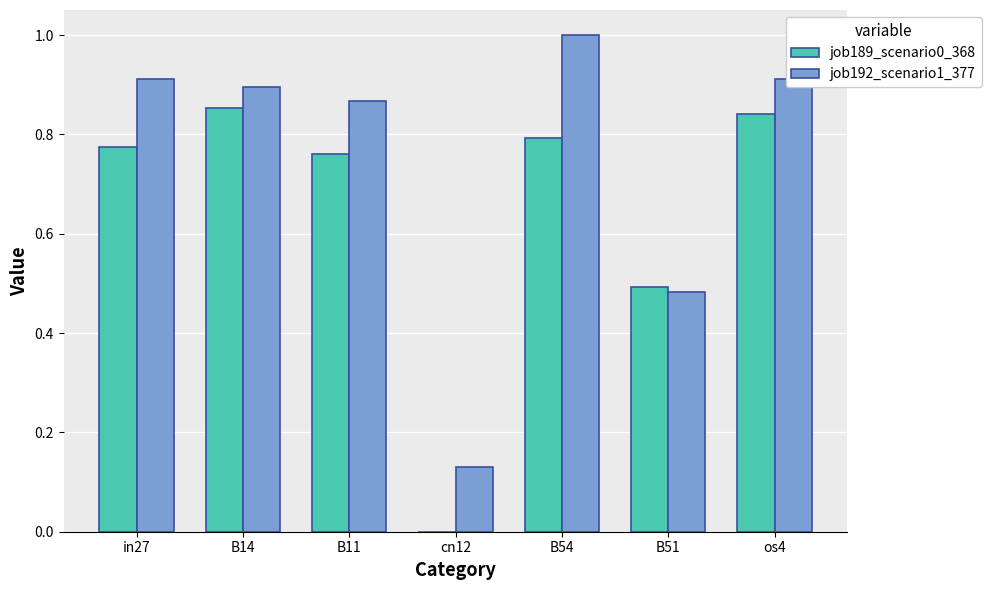

Which series has the largest total across all categories?

job192_scenario1_377